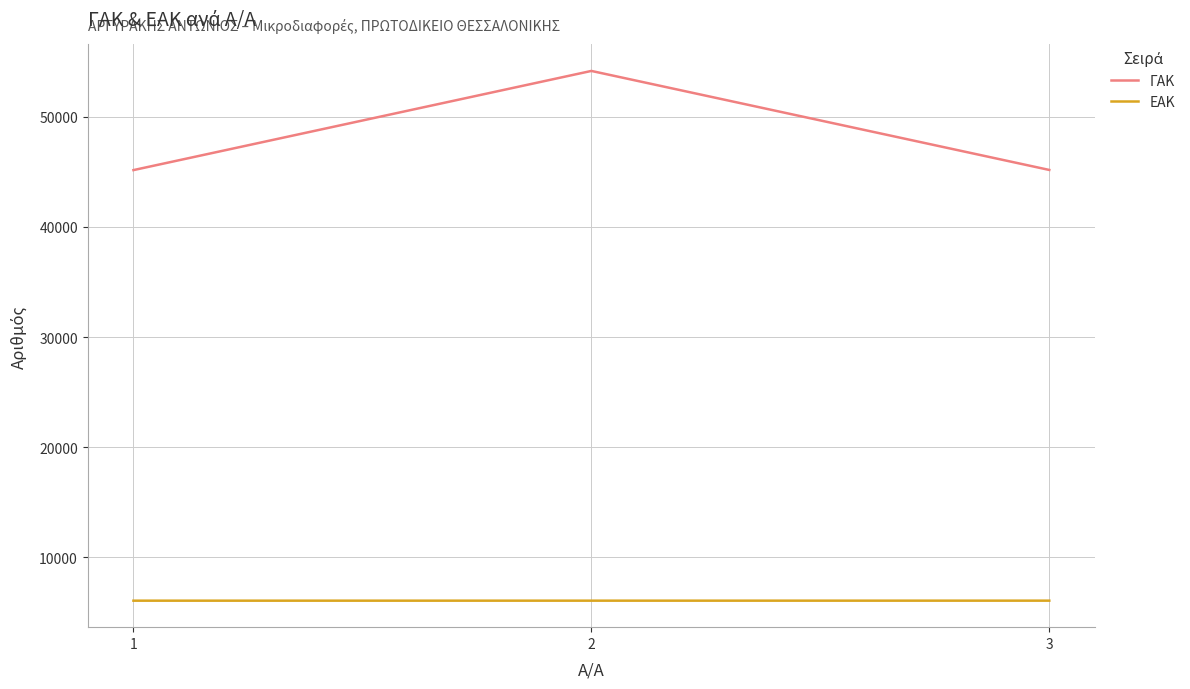

True or false: ΓΑΚ has a value of 18431 at 2.

False